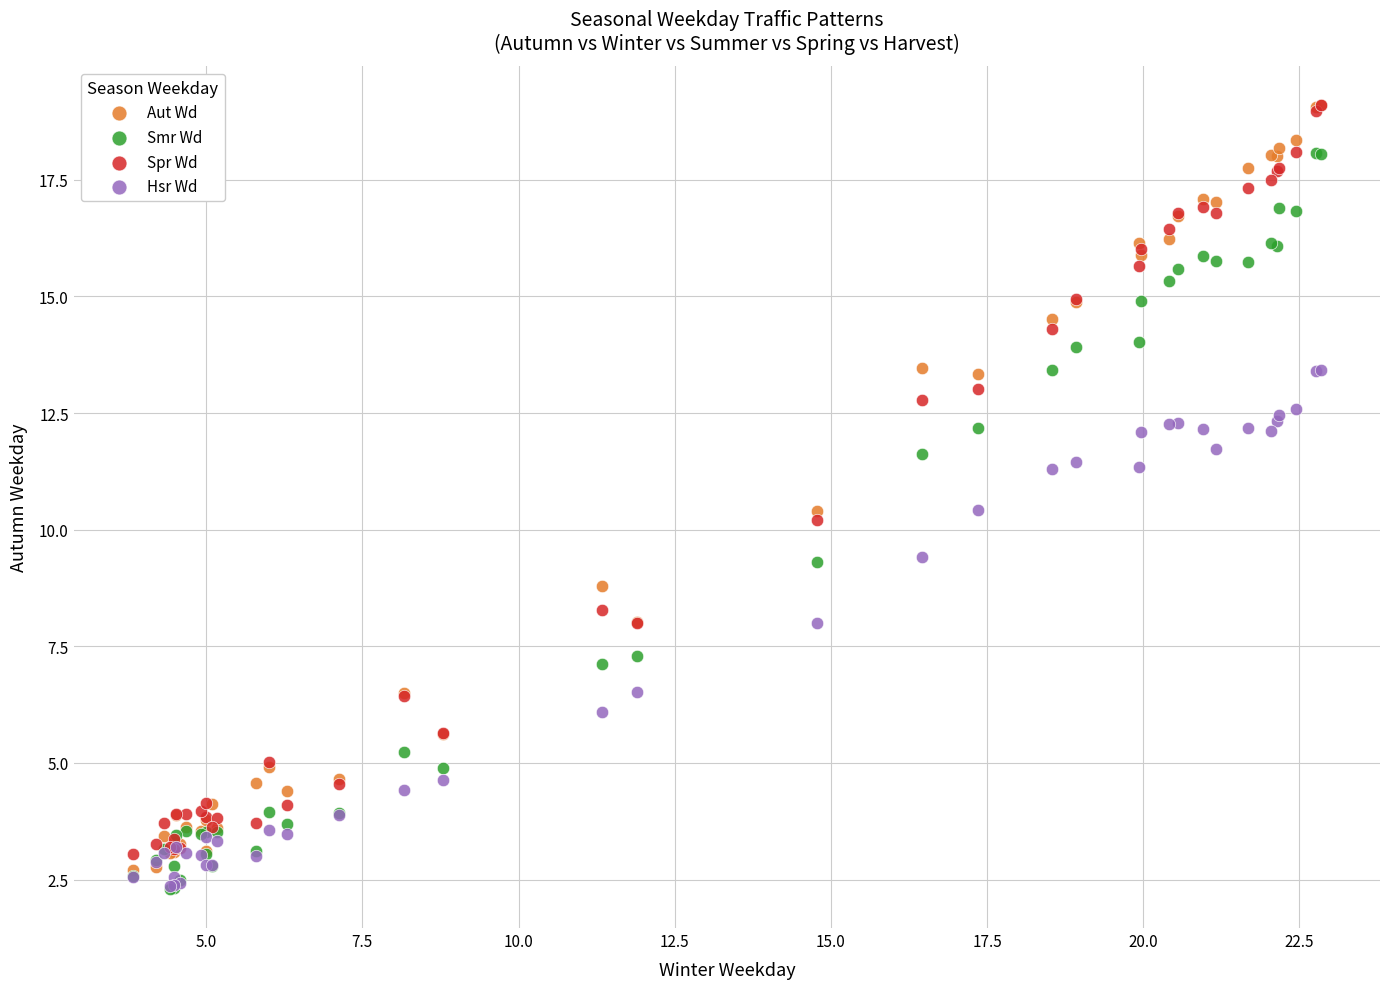

In the Aut Wd series, what Y value is closest to 10?

10.4